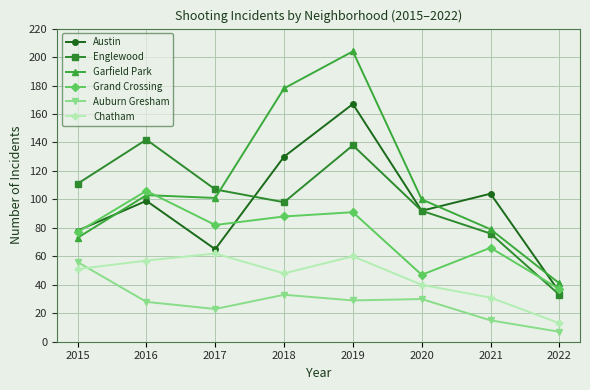

How many values in the Austin series are below 99?

4